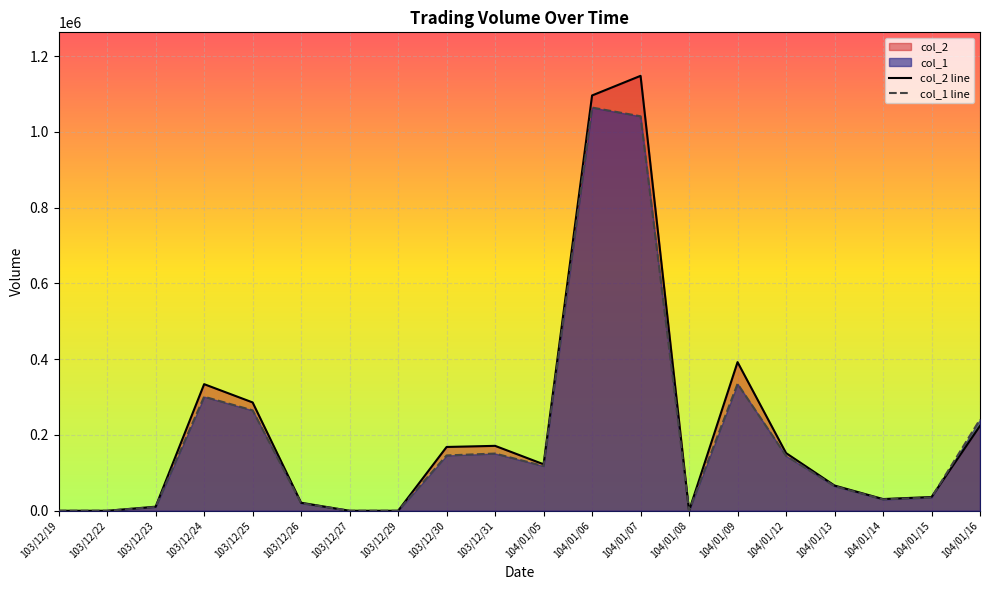

Where do col_2 line and col_1 line first cross each other?

104/01/15 and 104/01/16